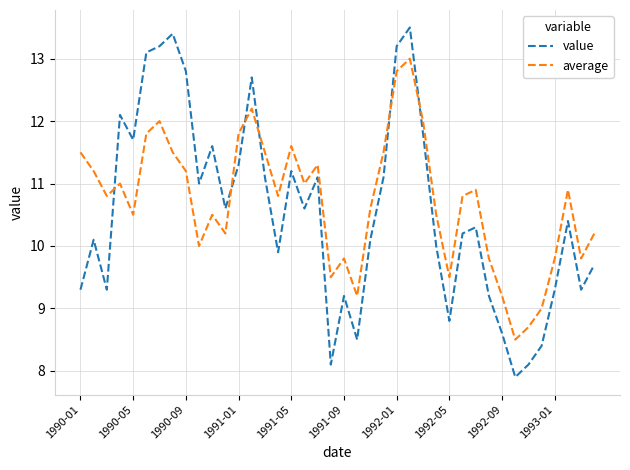

How many lines are shown in the chart?

2